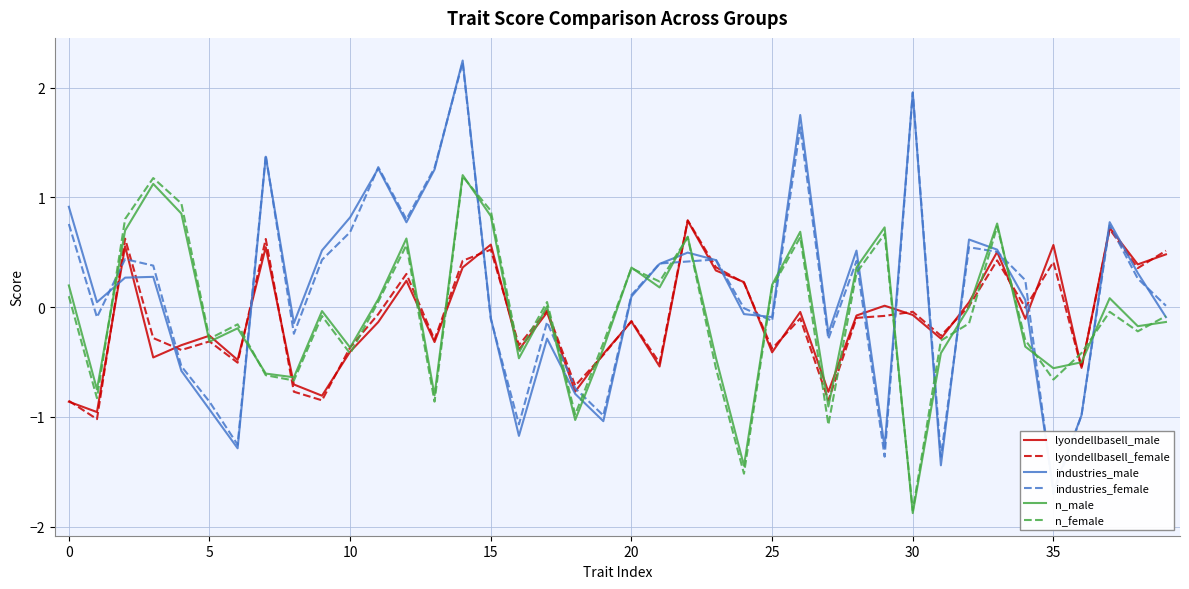

Which category has the highest value across all series?

14